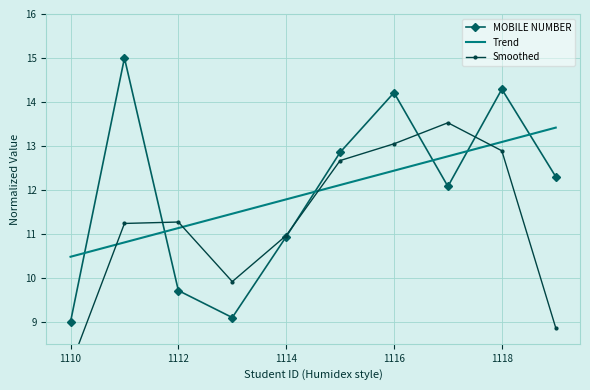

What is the minimum value for MOBILE NUMBER?

9.0